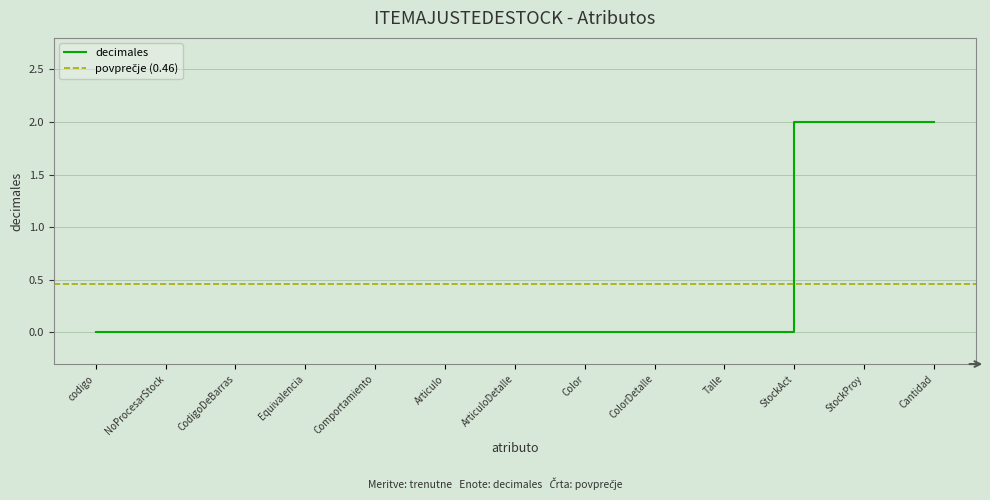

Does the chart have visible grid lines?

Yes